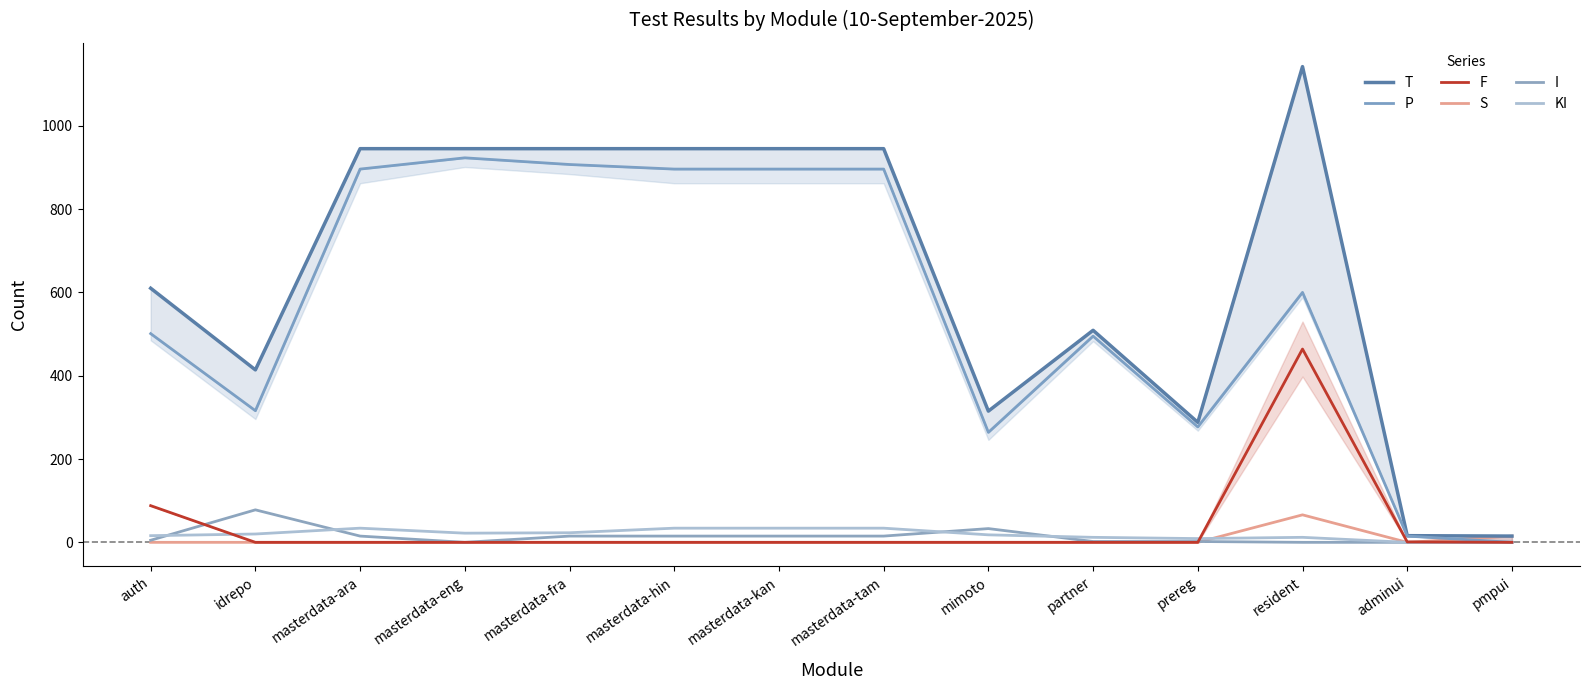

Is it true that S equals -43 at masterdata-fra?

False